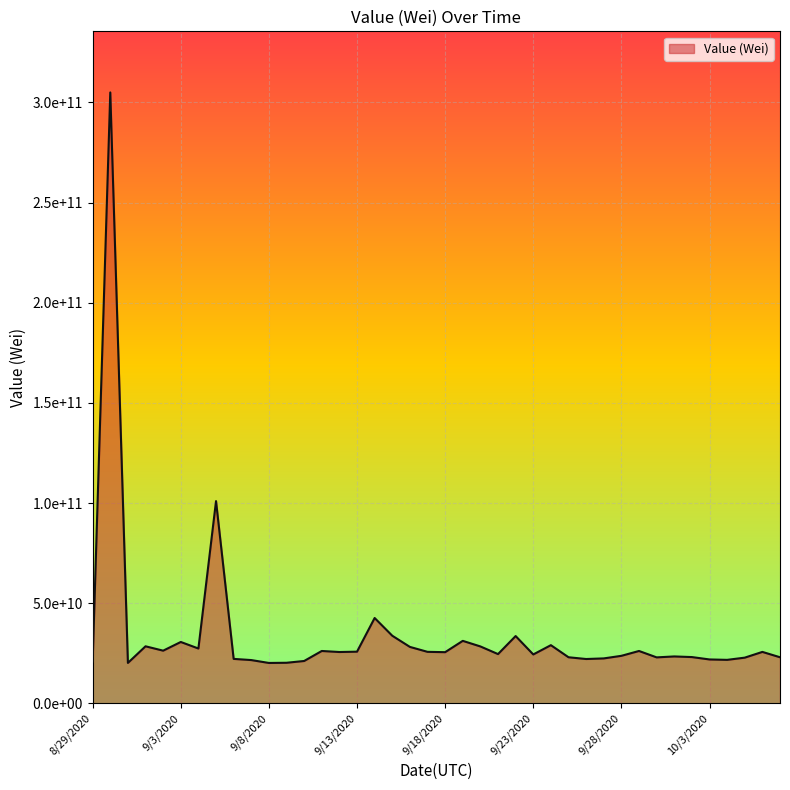

Does the chart have visible grid lines?

Yes